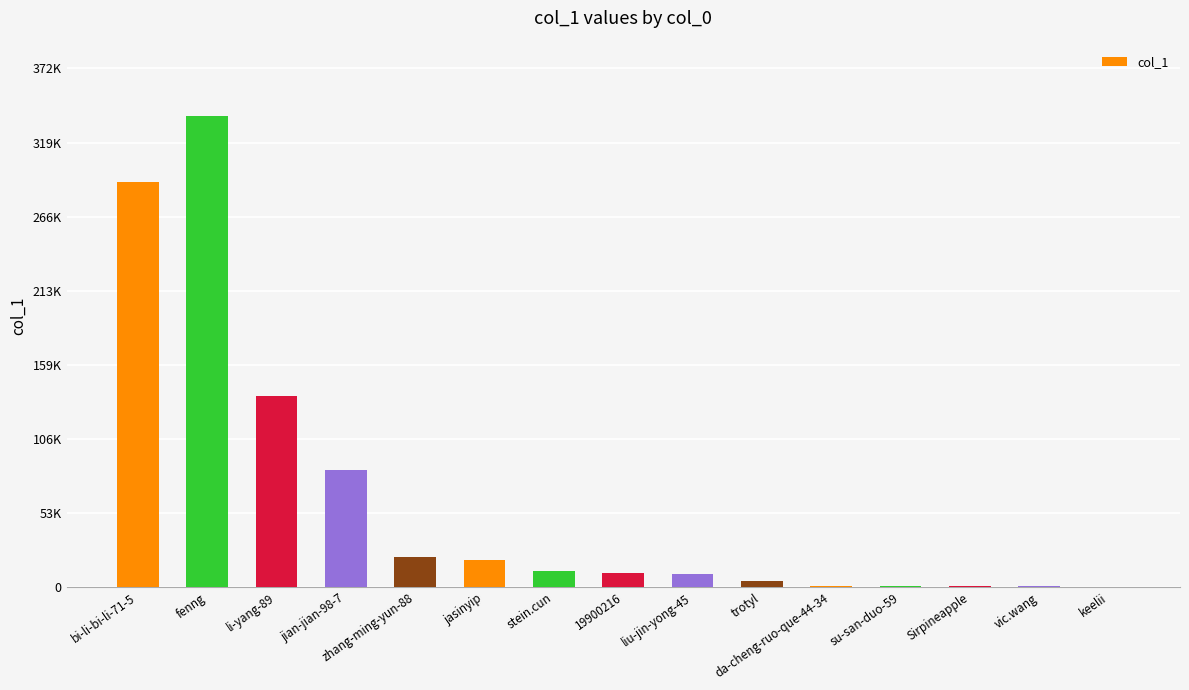

What is the label of the 5th bar from the right?

da-cheng-ruo-que-44-34